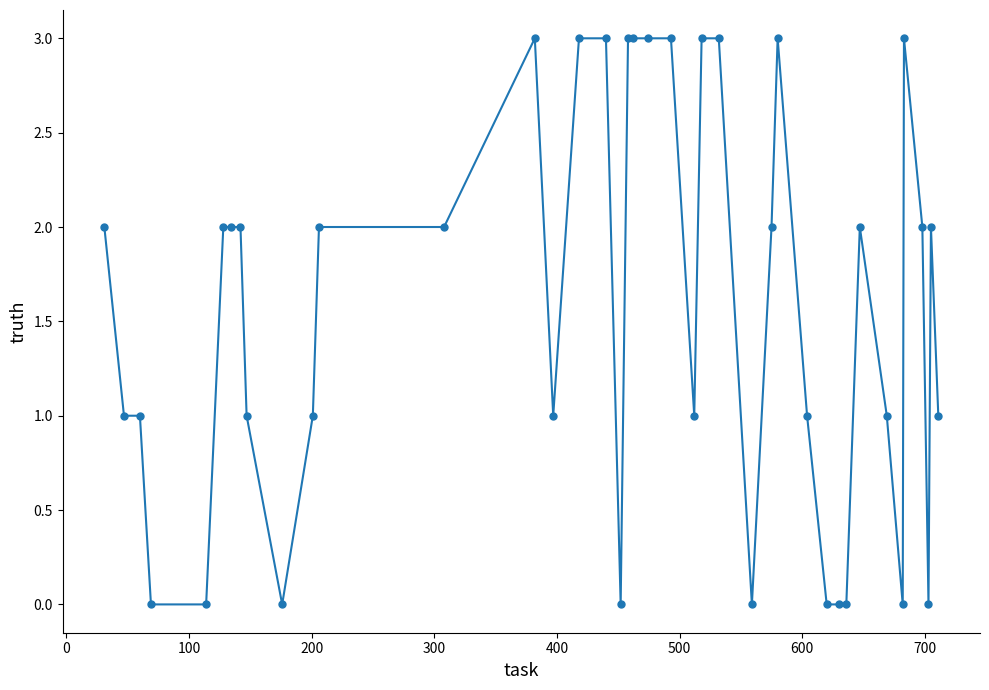

What is the difference between the maximum and minimum values?

3